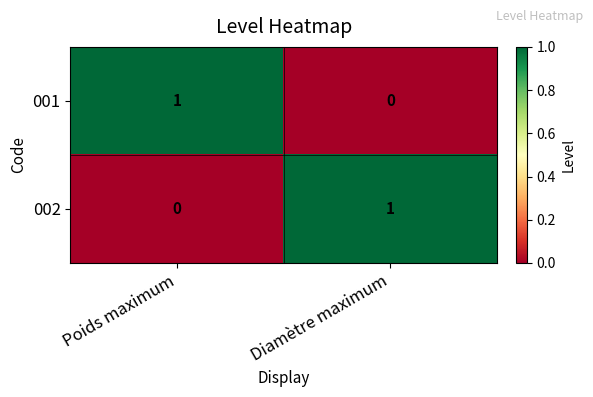

Is it true that 002 equals 0 at Poids maximum?

True